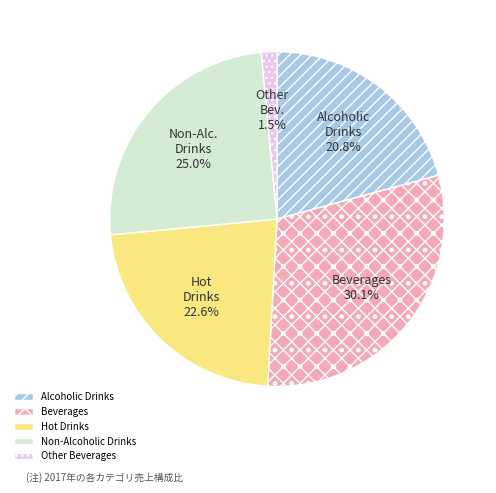

To the nearest percent, what percentage of the pie is Hot Drinks?

23%